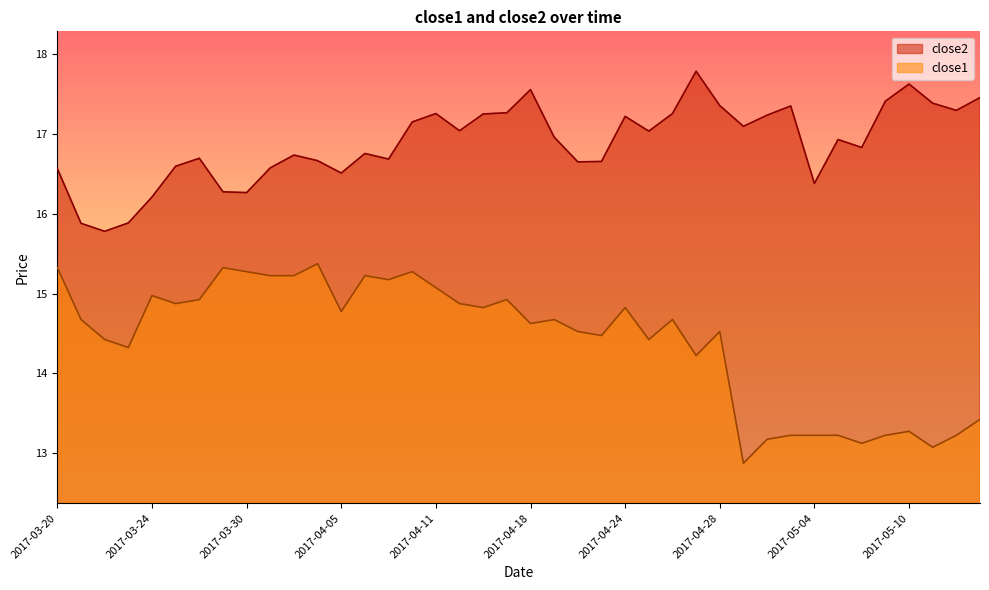

What is the greatest value displayed?

17.8